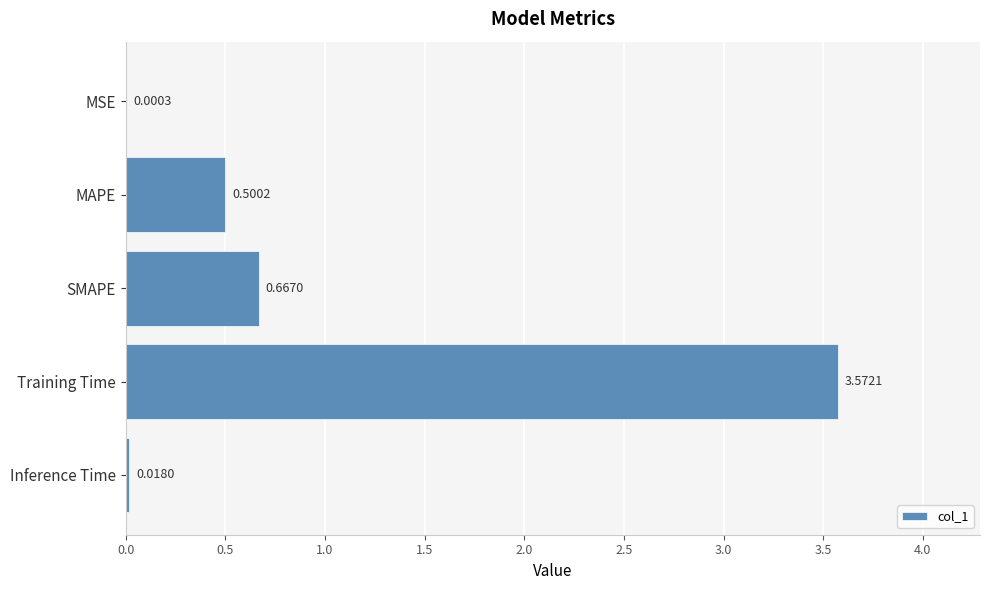

What is the sum of all values?

4.8